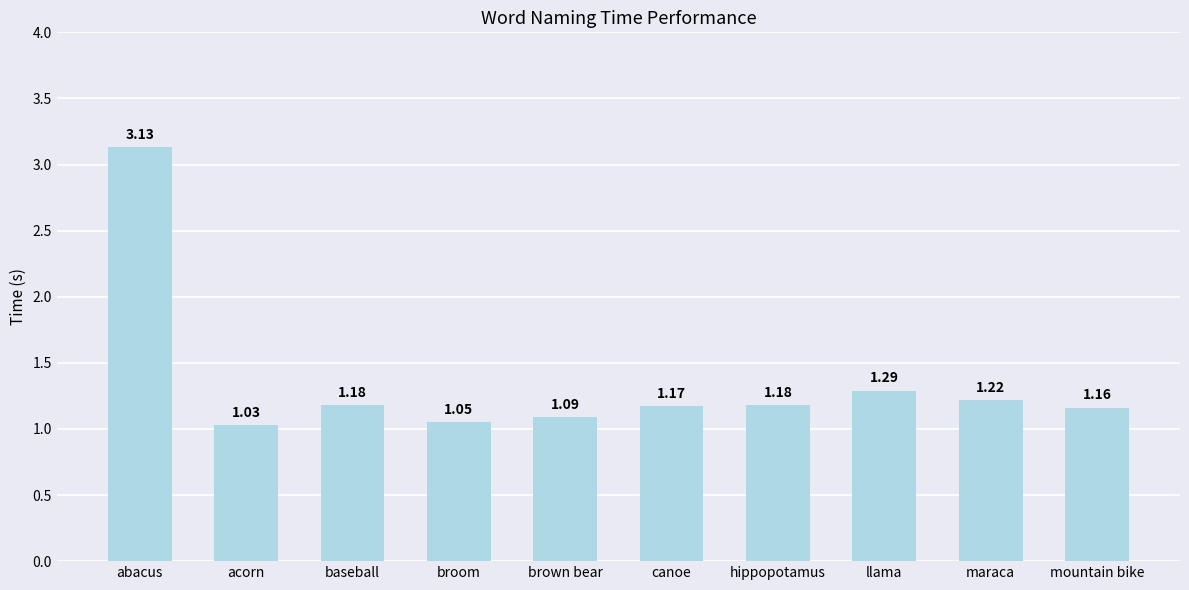

Between llama and brown bear, which is larger?

llama